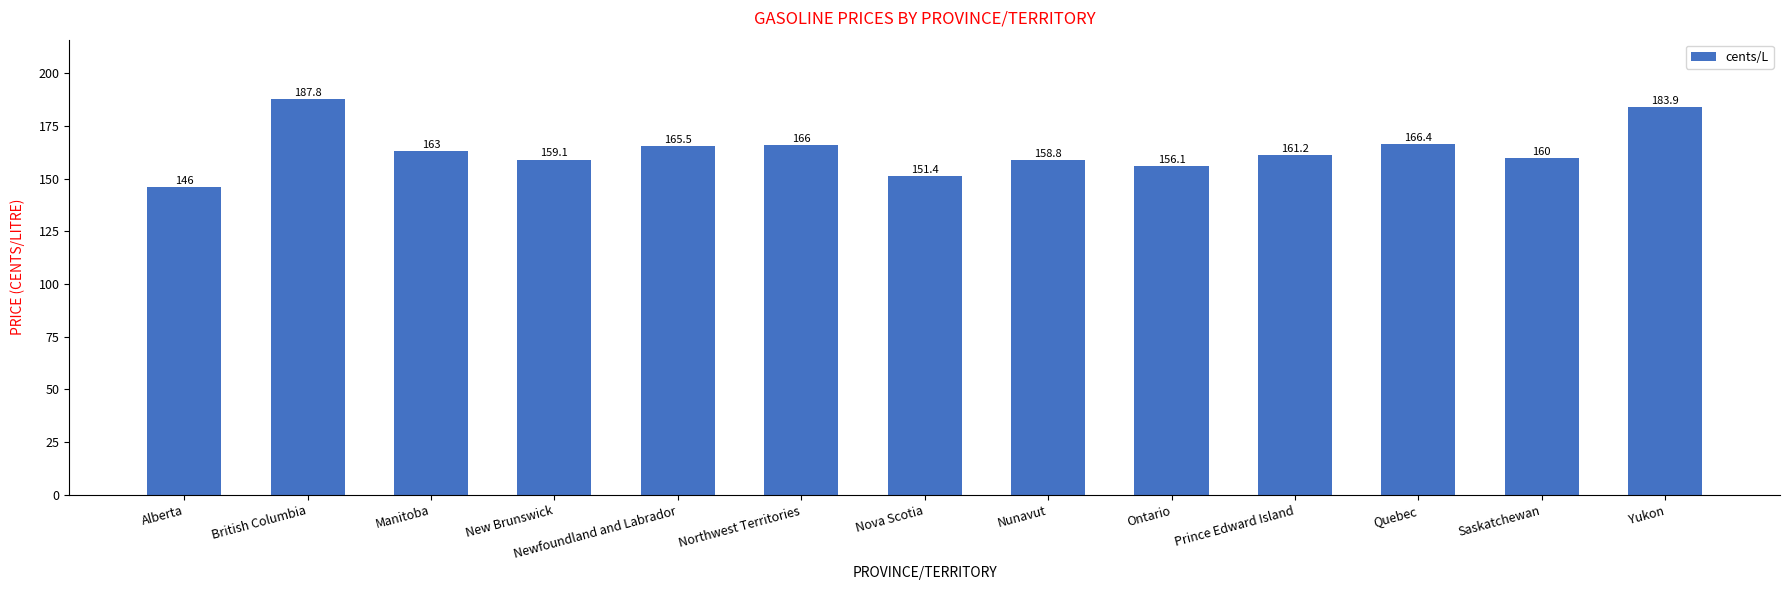

What is the value of the 8th bar from the left?

158.8